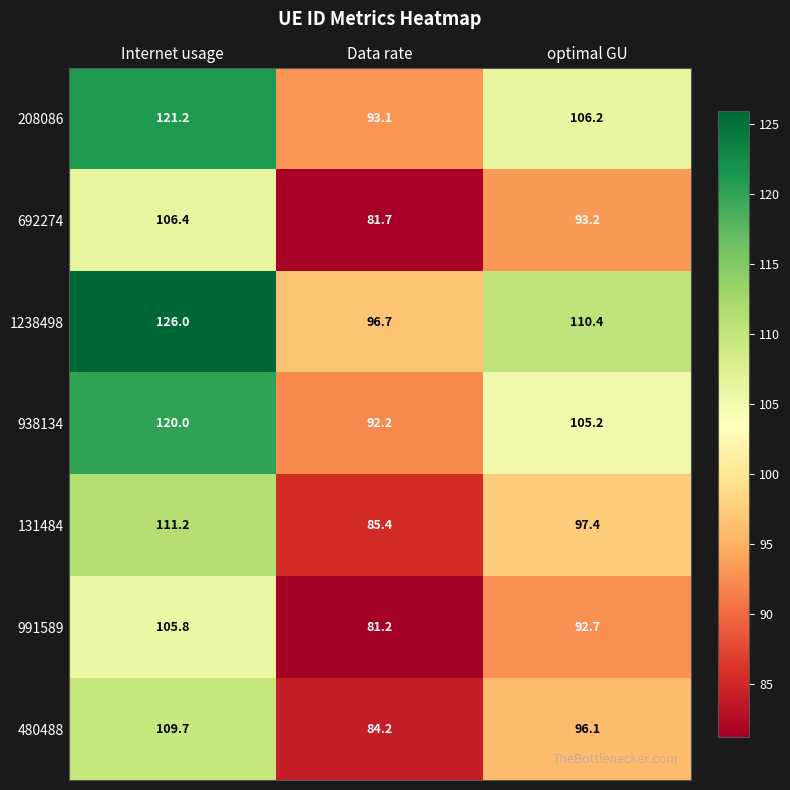

What is the difference between the maximum and minimum values in the 1238498 series?

29.3